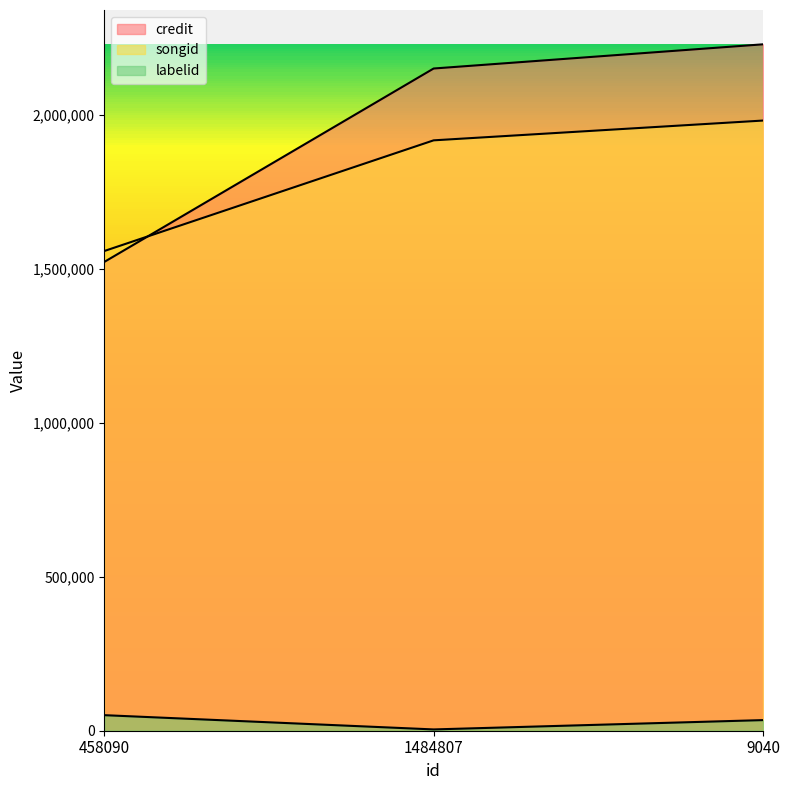

Where does the songid series first go above 1917015?

9040